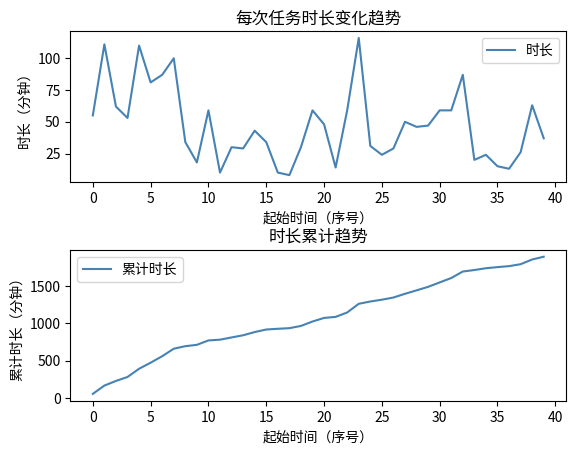

How many lines are shown in the chart?

2